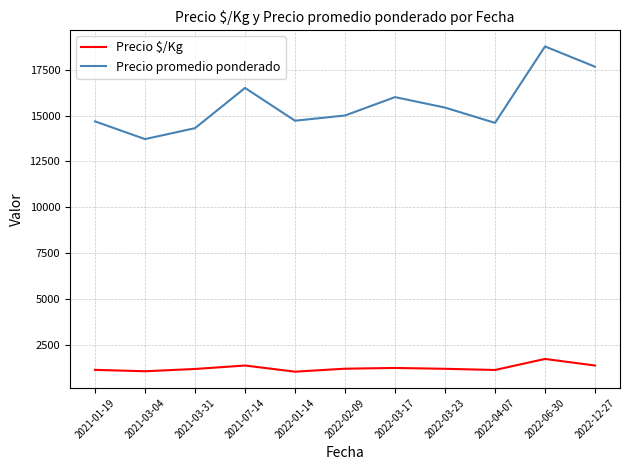

At 2021-01-19, list the series in order from smallest to largest.

Precio $/Kg, Precio promedio ponderado